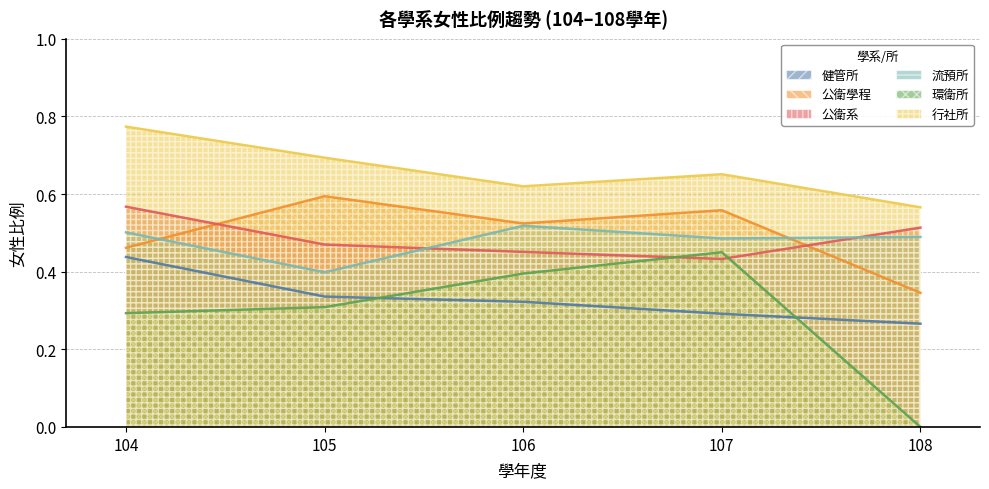

What is the sum of the 行社所 values at 107 and 104?

1.4